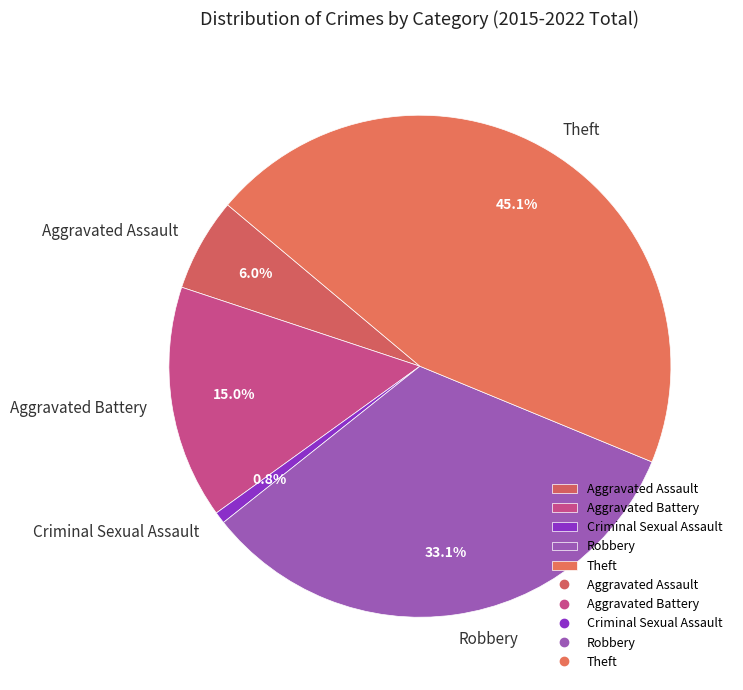

Which slice is the largest?

Theft